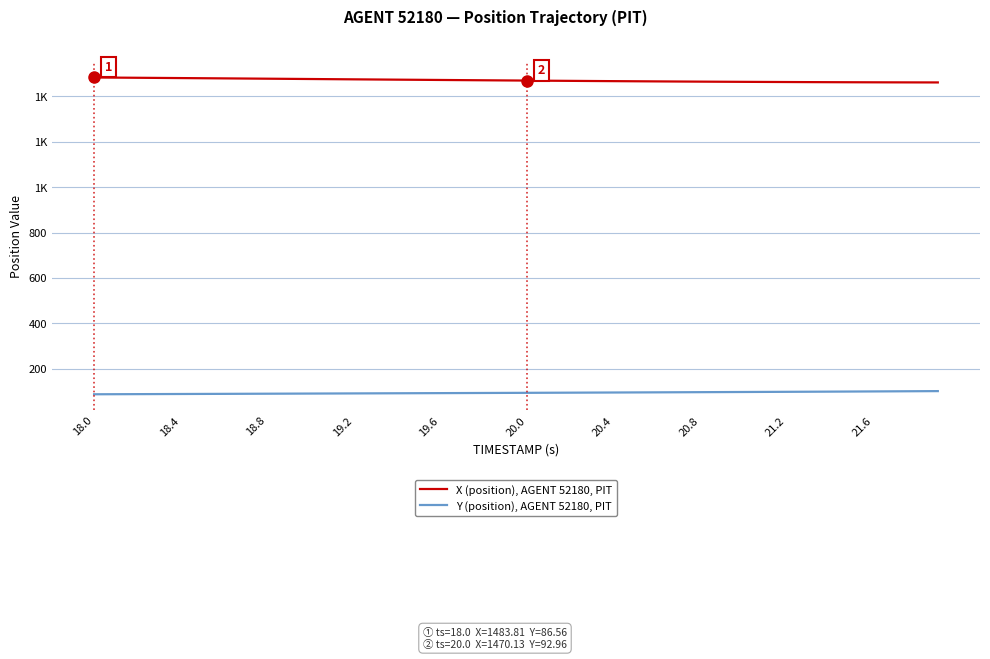

What are all the series names shown in the legend?

X (position), AGENT 52180, PIT, Y (position), AGENT 52180, PIT